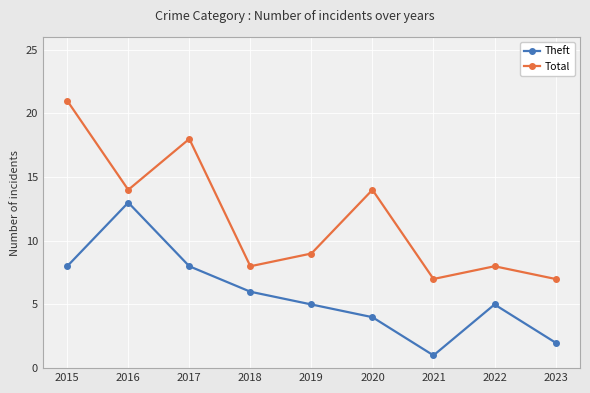

Which series changed the most between 2015 and 2017?

Total